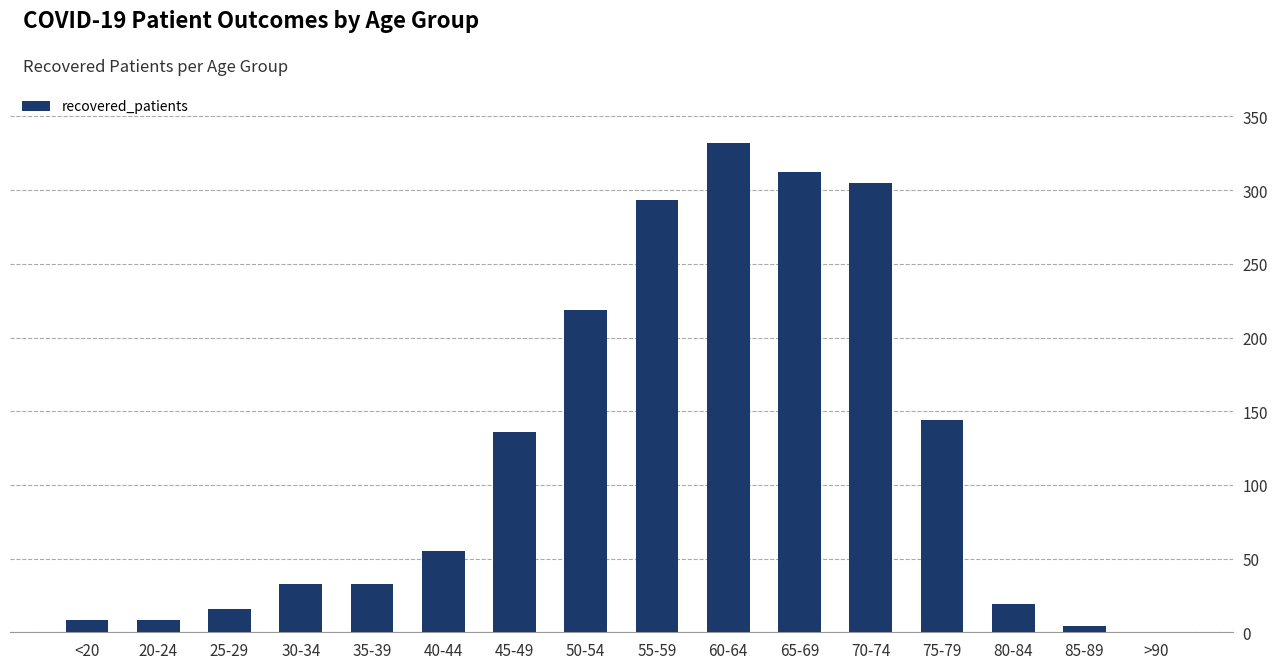

True or false: the data shows 219 at 50-54.

True